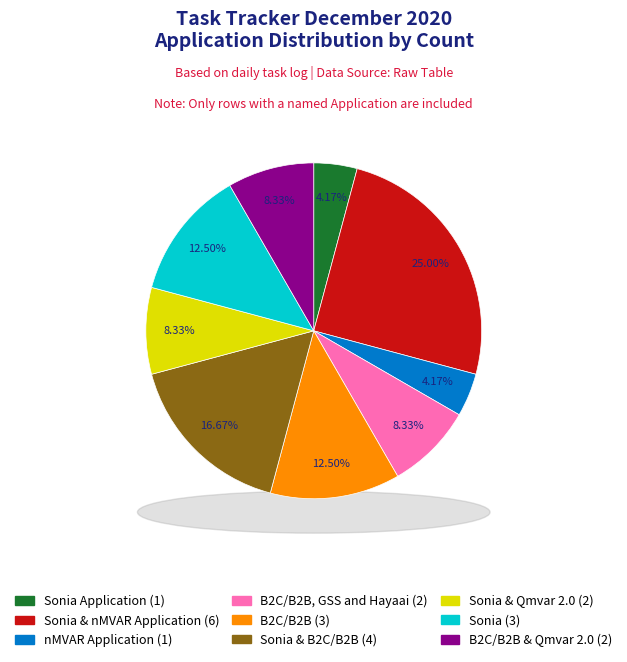

Does B2C/B2B, GSS and Hayaai account for over 50% of the chart?

No